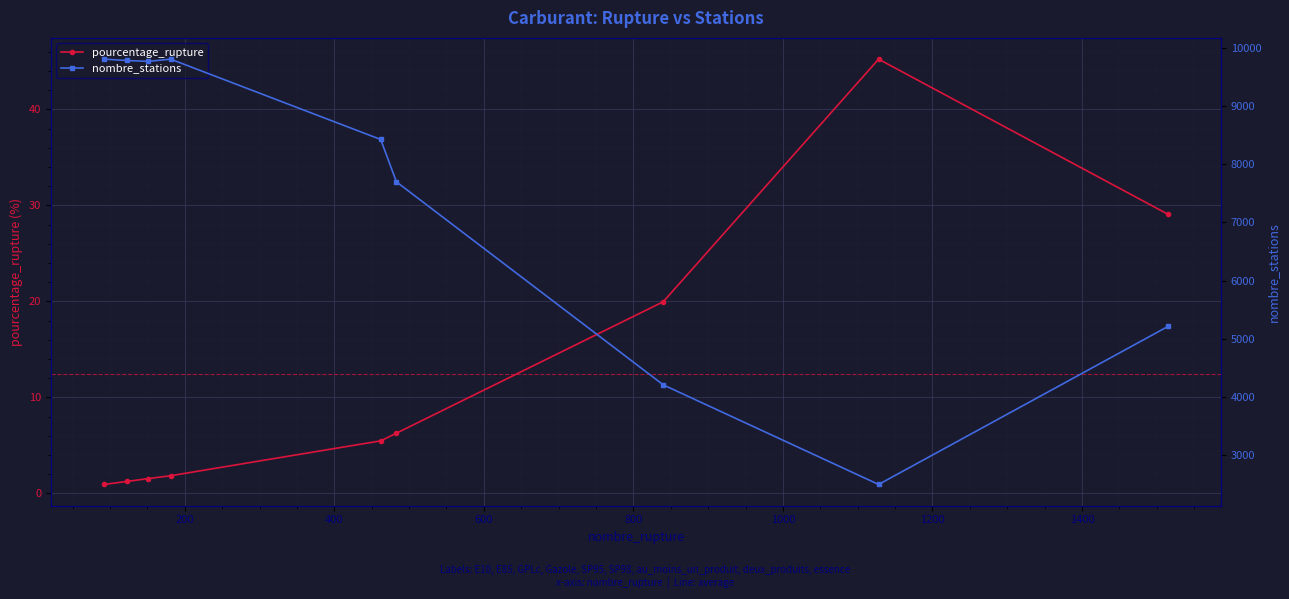

How many values in the nombre_stations series are below 8425?

4